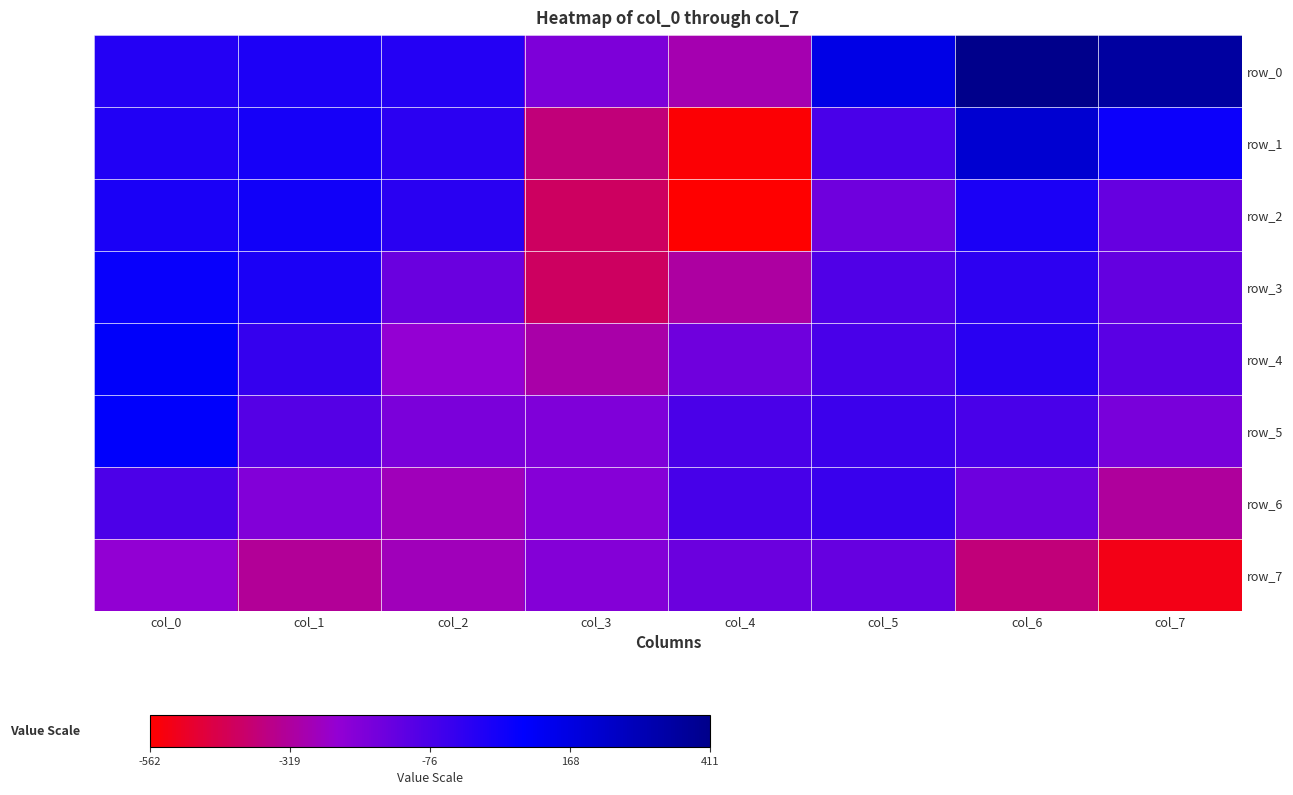

Is it true that row_5 equals -118.4 at col_6?

False